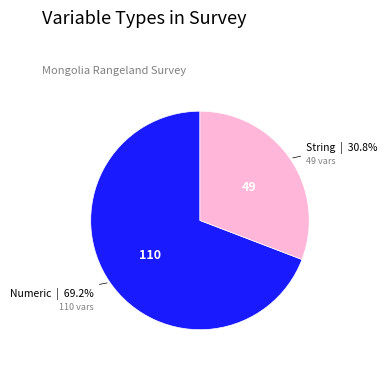

Count the number of slices in the pie.

2